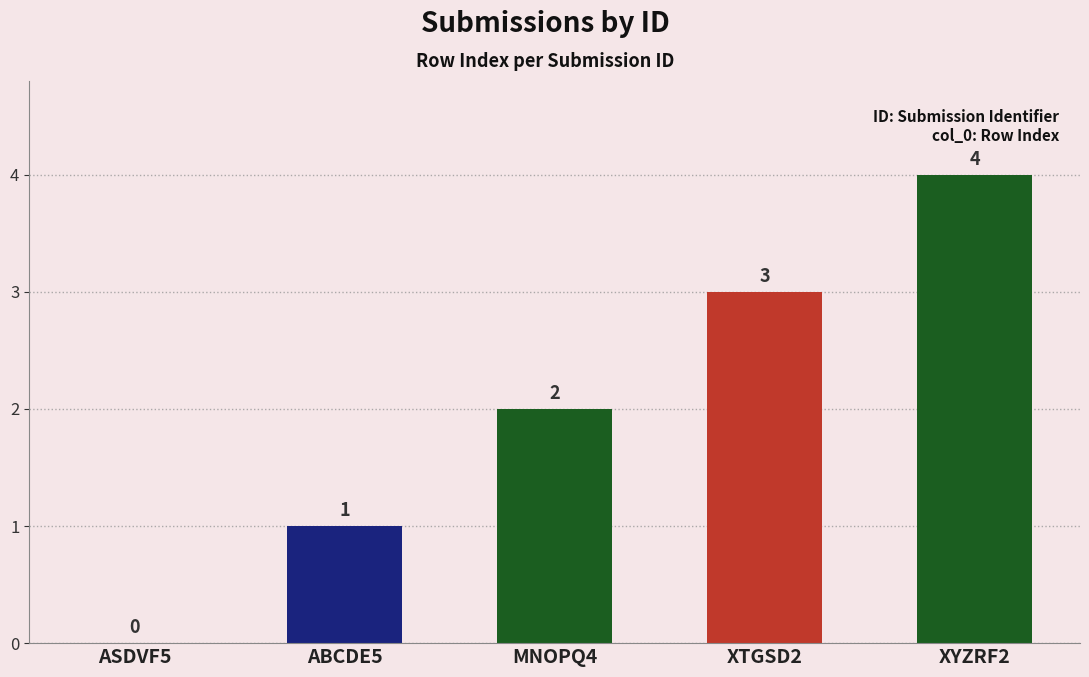

True or false: the data shows 3 at XTGSD2.

True